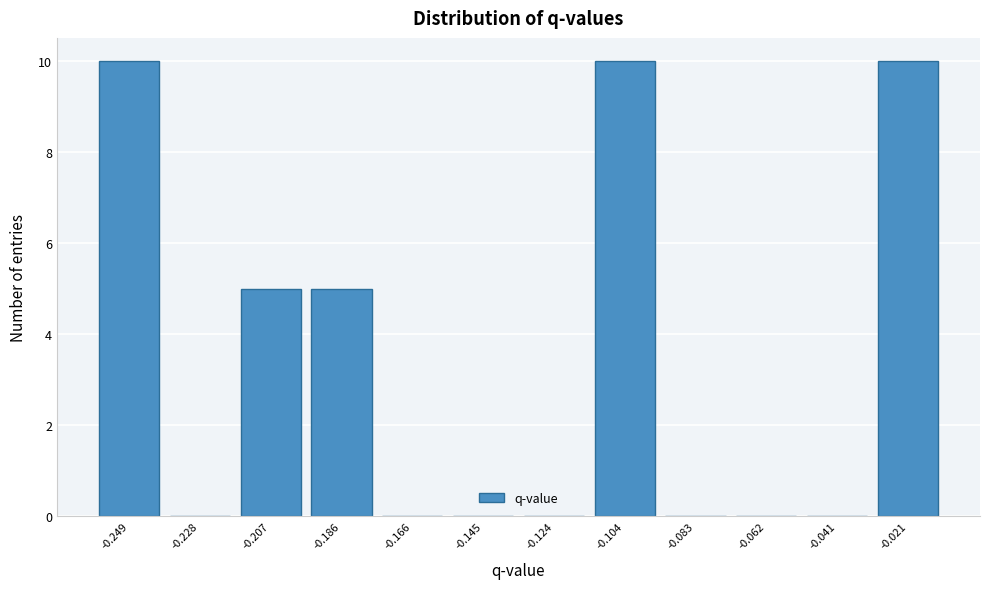

Reading left to right, what are all the values shown in this chart?

-0.249=10	-0.228=0	-0.207=5	-0.186=5	-0.166=0	-0.145=0	-0.124=0	-0.104=10	-0.083=0	-0.062=0	-0.041=0	-0.021=10